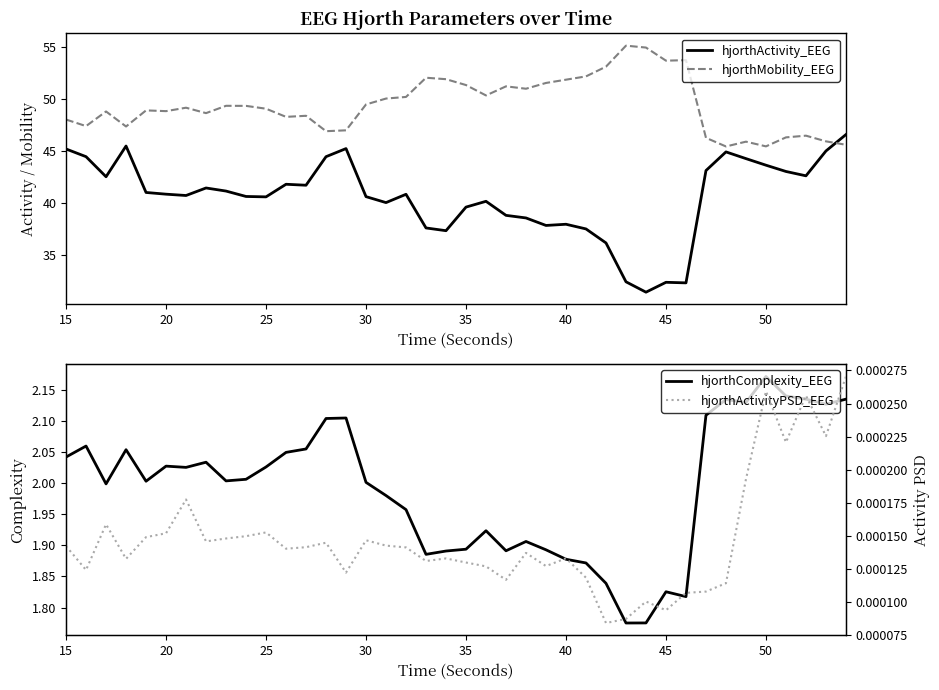

True or false: hjorthMobility_EEG and hjorthComplexity_EEG cross at least once.

False